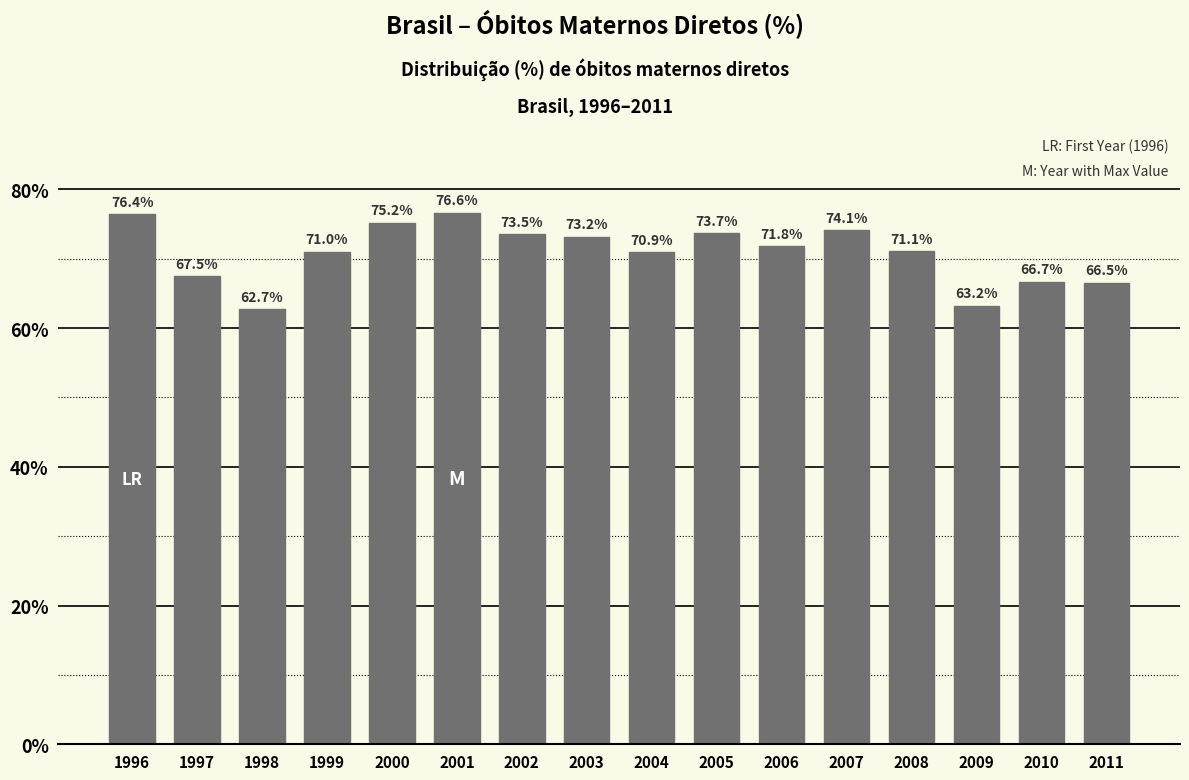

Reading right to left, what are all the values shown in this chart?

66.5	66.7	63.2	71.1	74.1	71.8	73.7	70.9	73.2	73.5	76.6	75.2	71.0	62.7	67.5	76.4